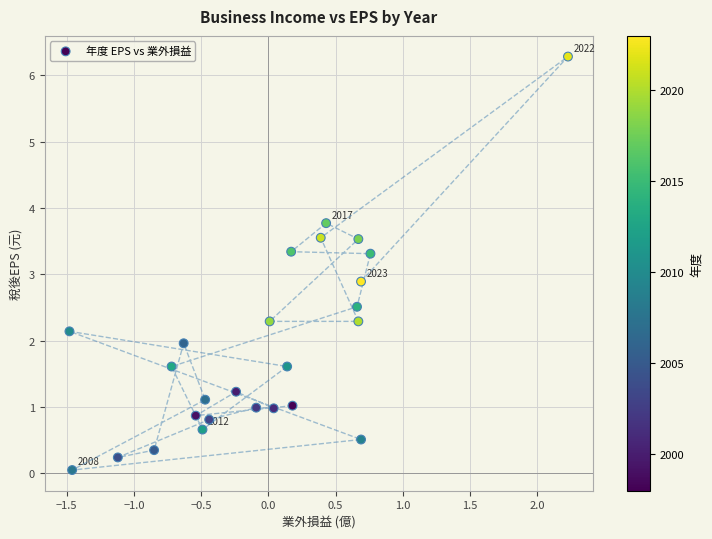

What Y value in the scatter plot is closest to 3?

2.9